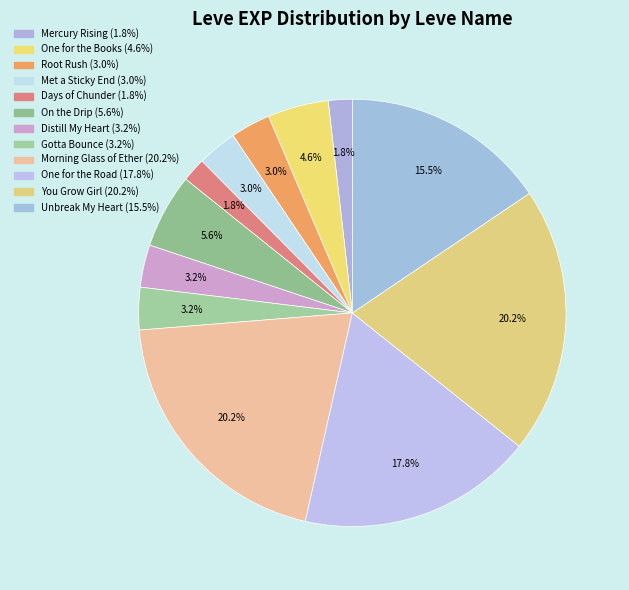

The Days of Chunder slice represents 13% of the pie. True or false?

False